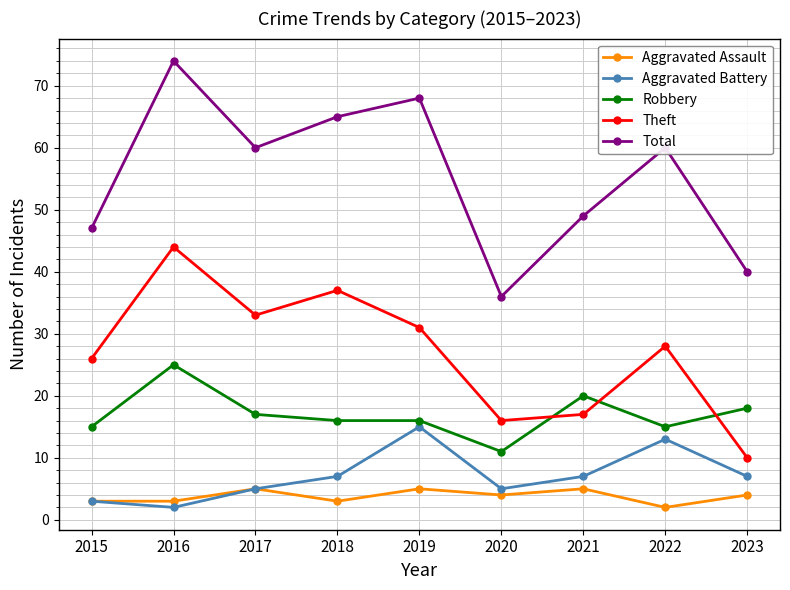

How many times do Theft and Robbery cross each other?

3